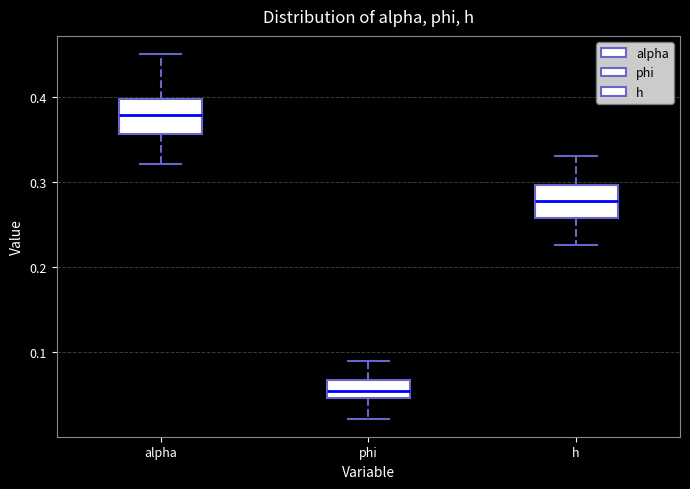

Reading left to right, transcribe this box plot: for each box, give where its median line is, the range the box spans, and where its two whiskers end, as read against the y-axis. The values are not printed on the chart, so give them approximately, as read against the axis.

alpha: median 0.38, box 0.36 to 0.40, whiskers 0.32 to 0.45
phi: median 0.05 (inside the box), box 0.05 to 0.07, whiskers 0.02 to 0.09
h: median 0.28, box 0.26 to 0.30, whiskers 0.23 to 0.33